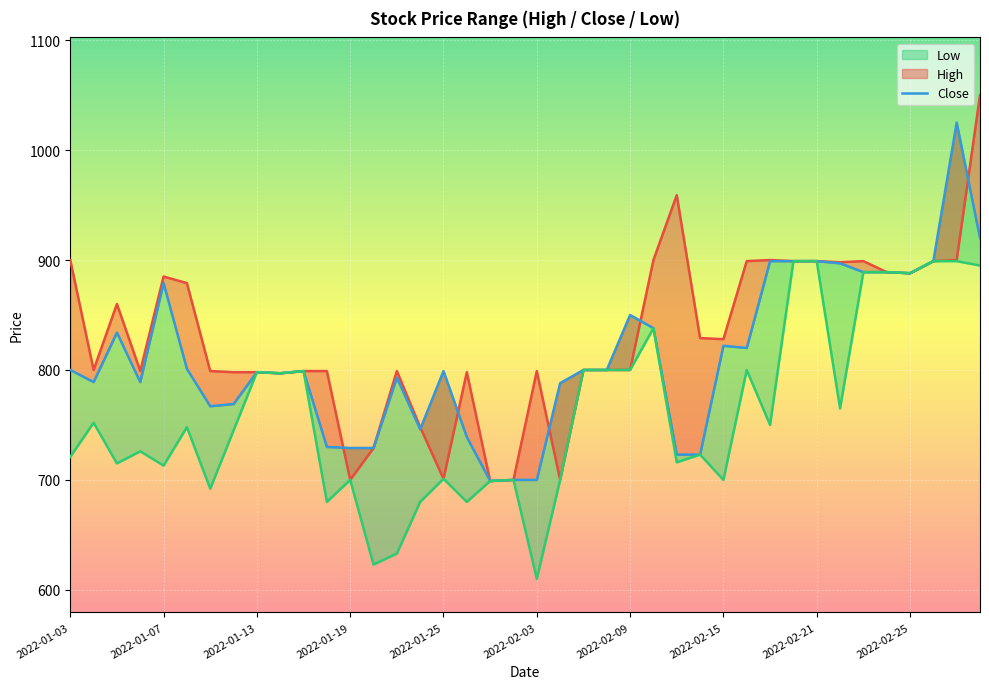

Reading right to left, list all the values displayed in this chart.

920	1025	899	888	889	889	897	899	899	899	820	822	723	723	838	850	800	800	788	700	700	699	739	799	746	793	729	729	730	799	797	798	769	767	801	879	789	834	789	800